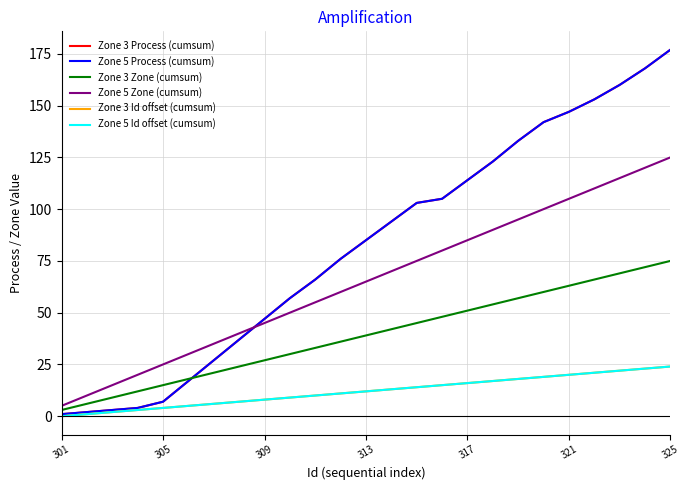

Does the chart have visible grid lines?

Yes